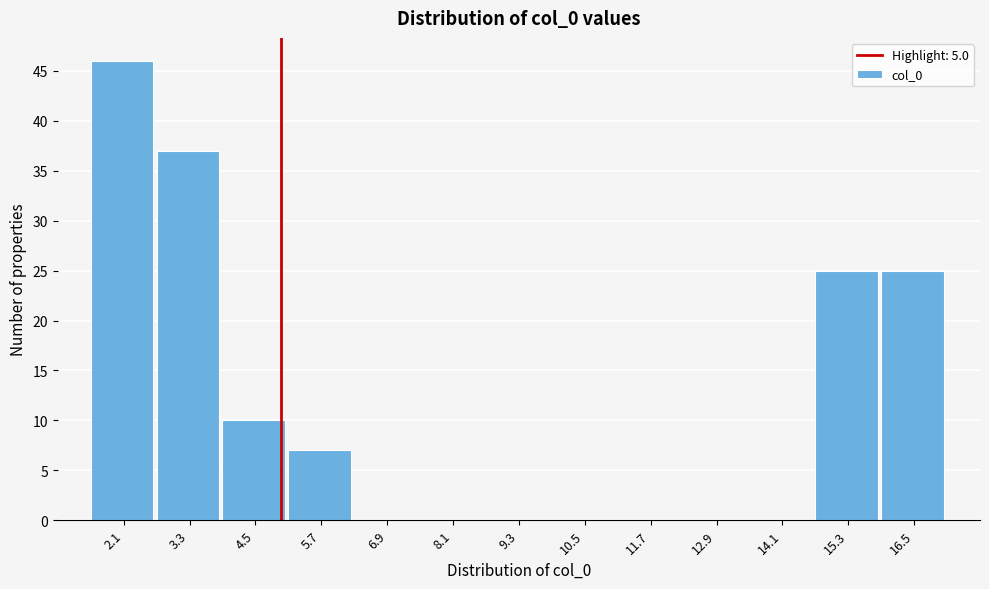

Which range on the x-axis has the tallest bar?

1.6 to 2.8